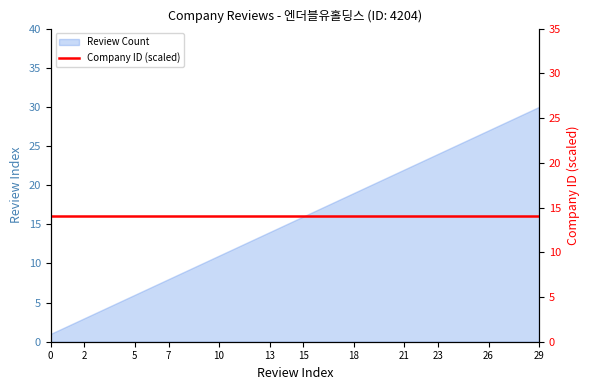

What is the approximate value at 28, to the nearest 5?

30